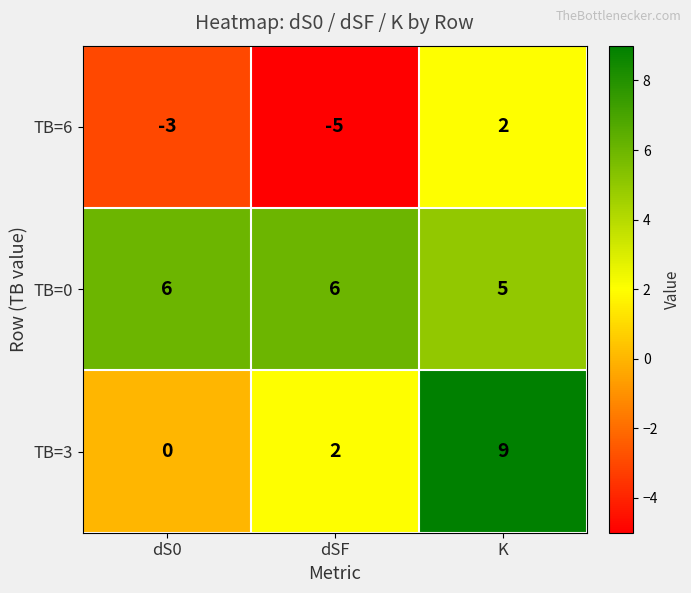

The TB=6 series shows -9 at dSF. True or false?

False